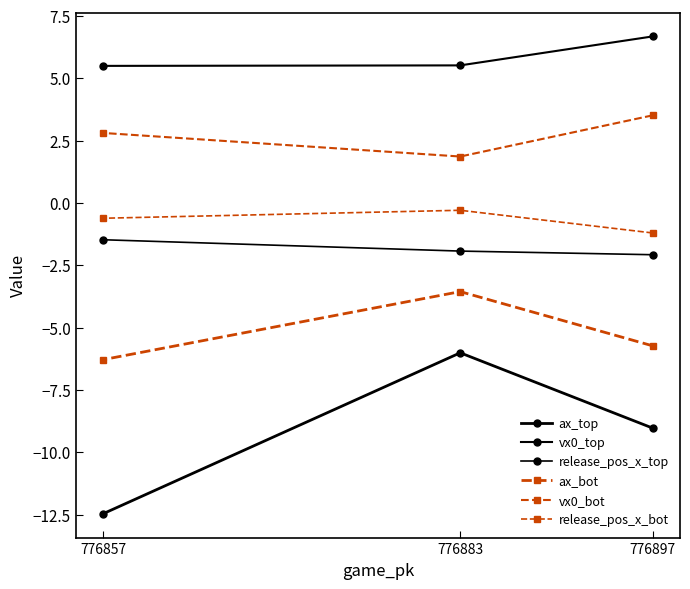

How many vx0_bot values are between 1 and 3?

2